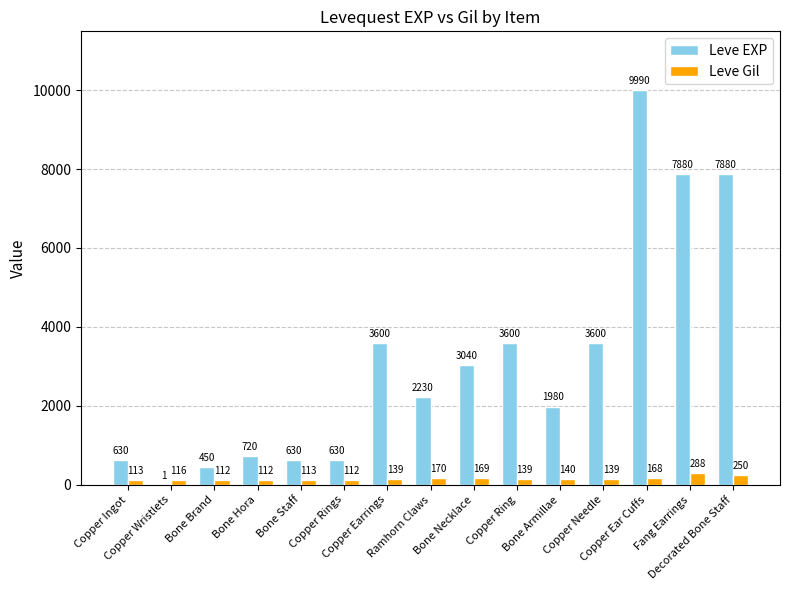

Which series has the largest total across all categories?

Leve EXP